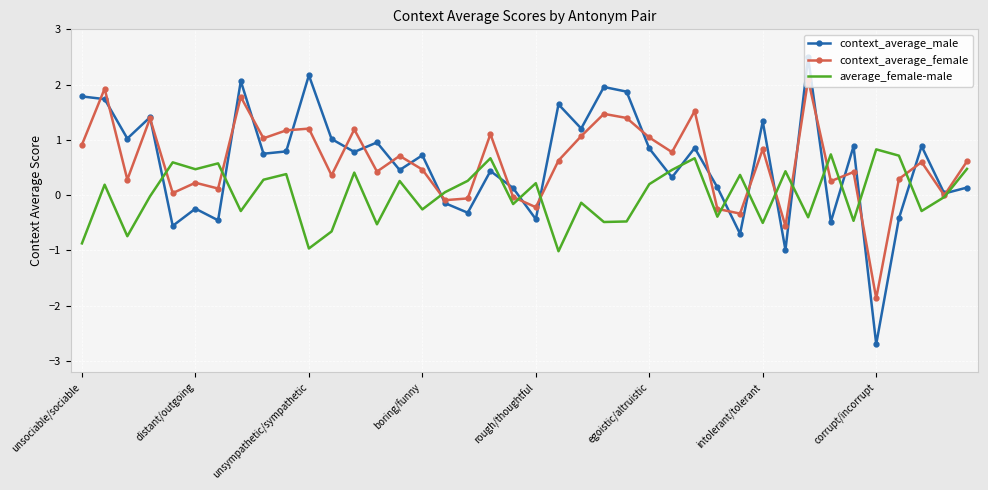

True or false: context_average_male and average_female-male cross at least once.

True